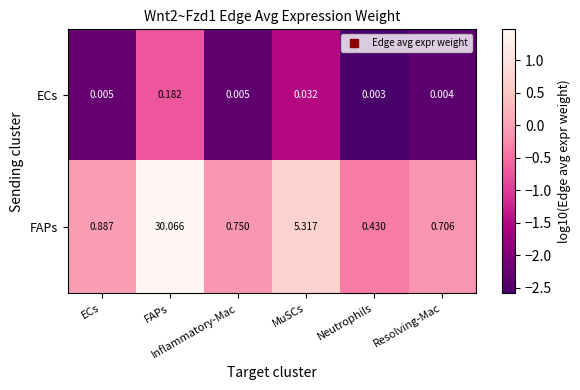

Rank the series by their maximum value, from highest to lowest.

FAPs, ECs